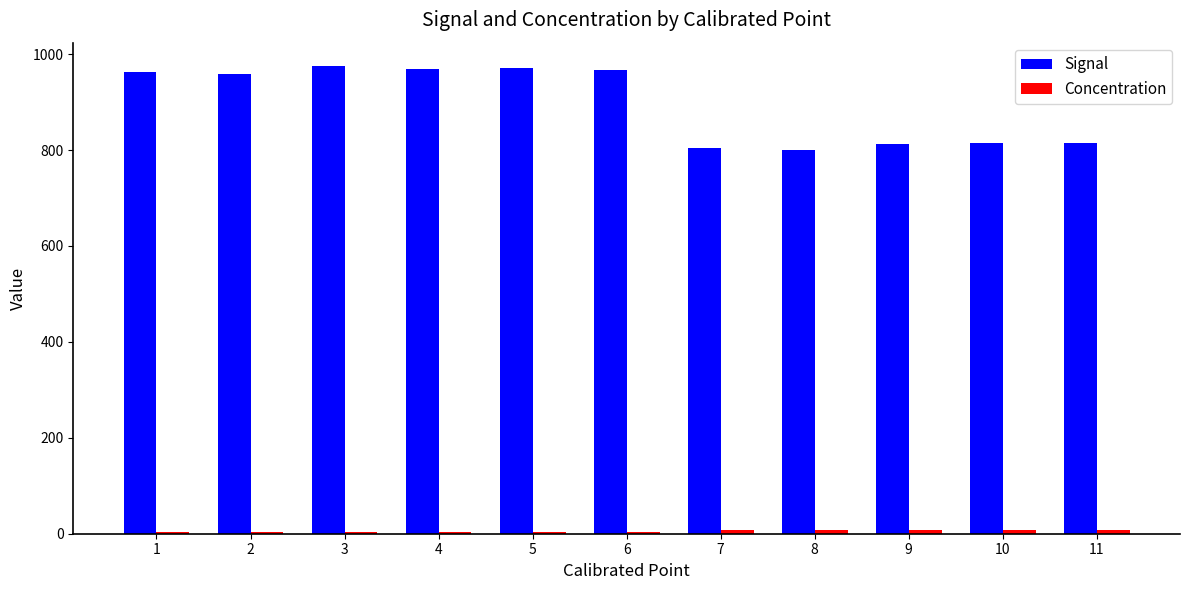

True or false: Signal has a value of 957.5 at 2.

True